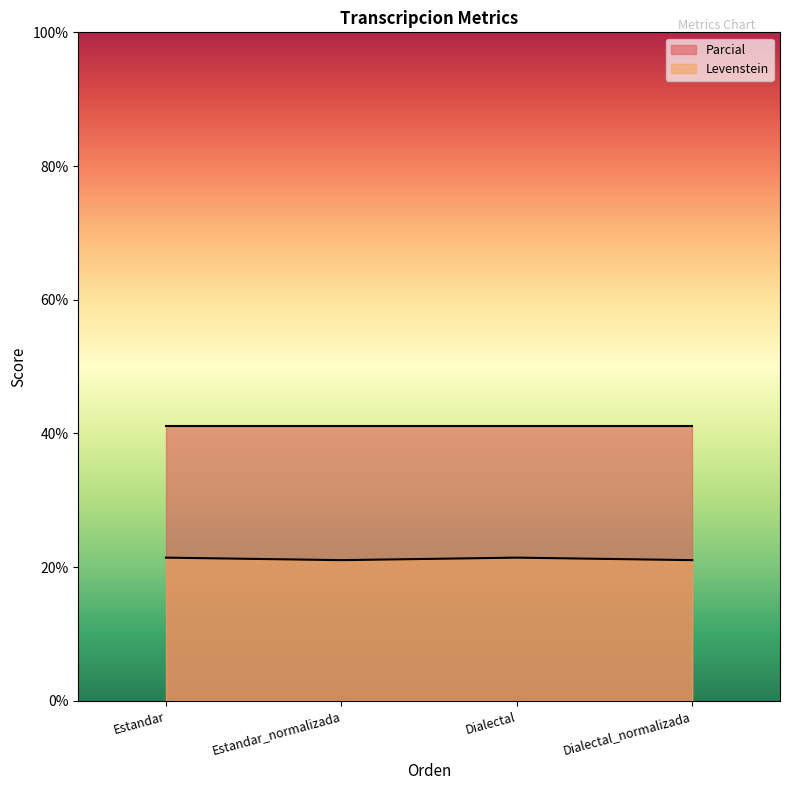

What is the average value of the Parcial series?

41.2